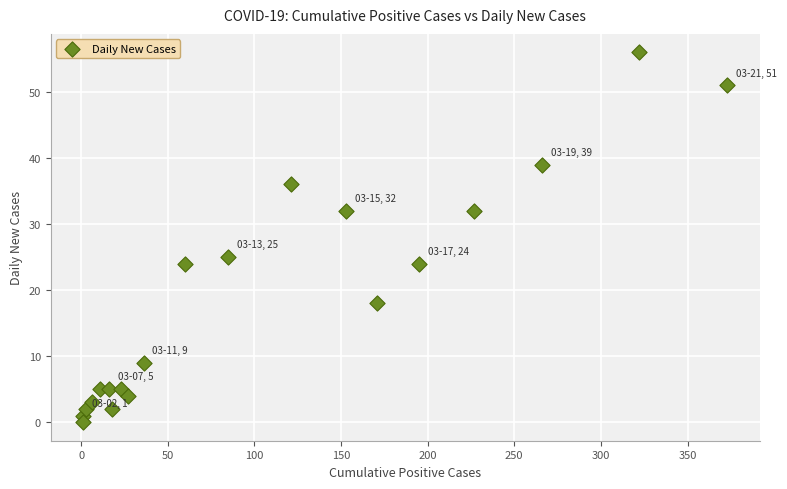

What Y value in the scatter plot is closest to 28?

25